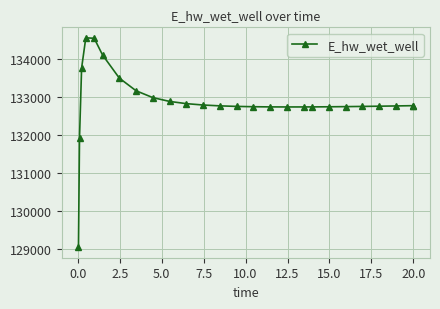

What is the minimum value shown in the chart?

129041.0